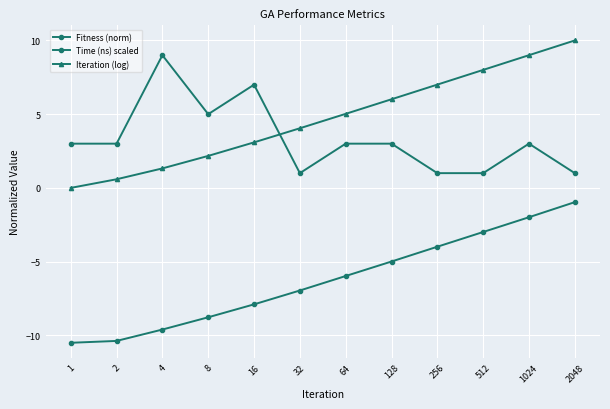

Does the chart display data point markers on the line(s)?

Yes